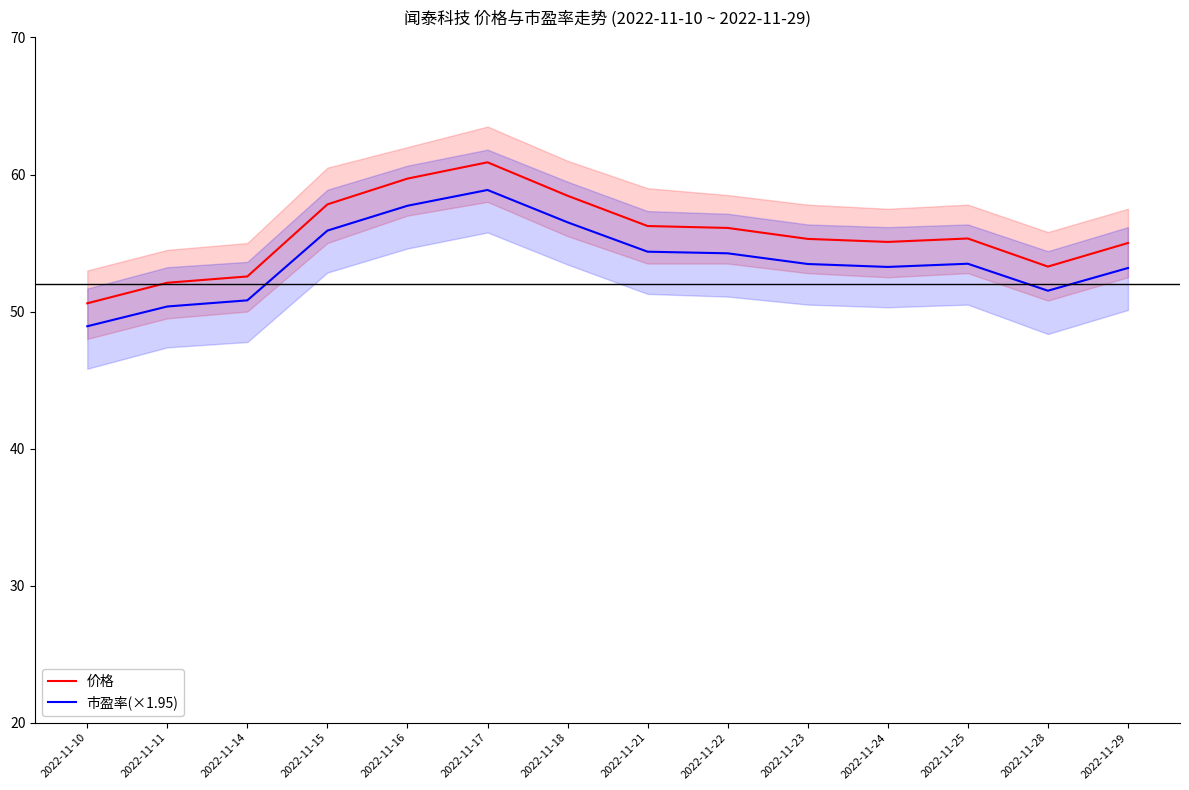

Reading left to right, transcribe all the data shown in this chart.

价格: 50.6	52.1	52.6	57.8	59.7	60.9	58.5	56.2	56.1	55.3	55.1	55.3	53.3	55.0
市盈率(×1.95): 48.9	50.4	50.8	55.9	57.7	58.9	56.5	54.4	54.2	53.5	53.3	53.5	51.5	53.2